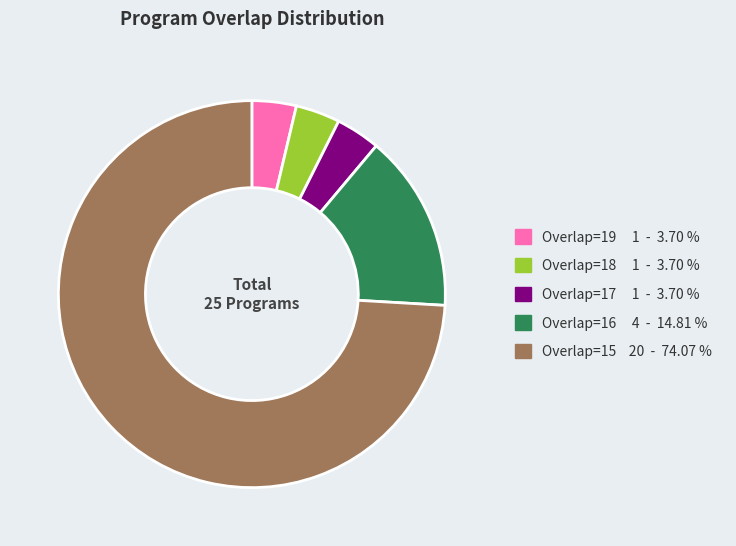

Is there any slice that represents more than half of the pie?

Yes